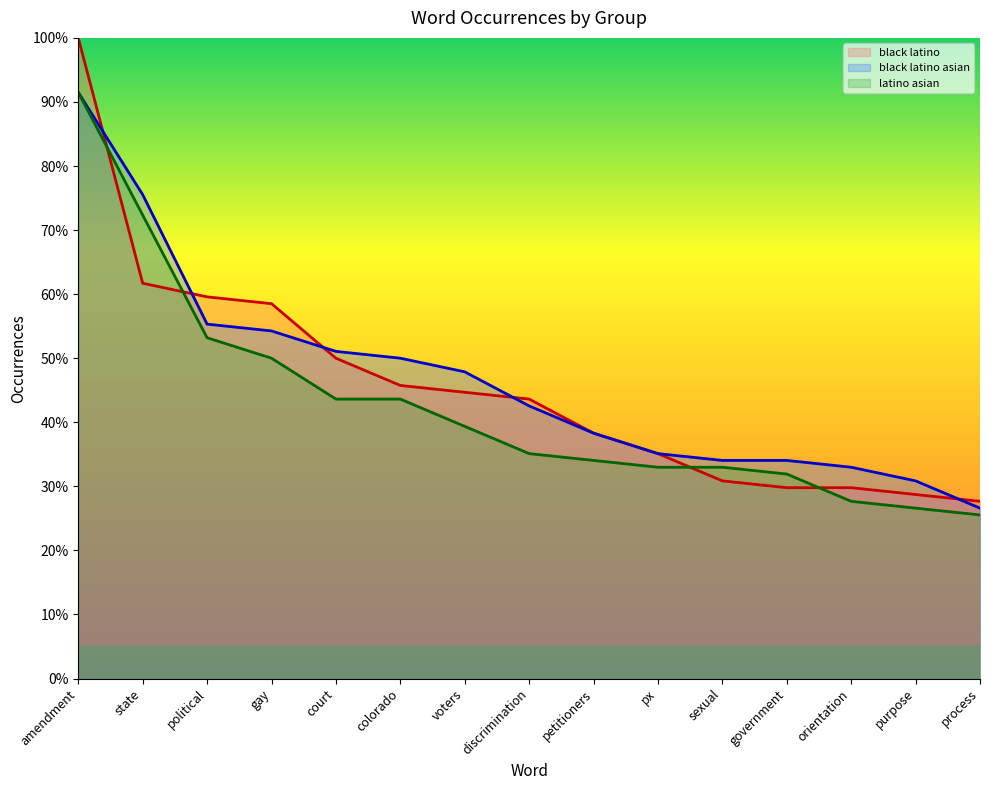

Reading left to right, what are all the values shown in this chart?

black latino: 100.0	61.7	59.6	58.5	50.0	45.7	44.7	43.6	38.3	35.1	30.9	29.8	29.8	28.7	27.7
black latino asian: 91.5	75.5	55.3	54.3	51.1	50.0	47.9	42.6	38.3	35.1	34.0	34.0	33.0	30.9	26.6
latino asian: 91.5	72.3	53.2	50.0	43.6	43.6	39.4	35.1	34.0	33.0	33.0	31.9	27.7	26.6	25.5